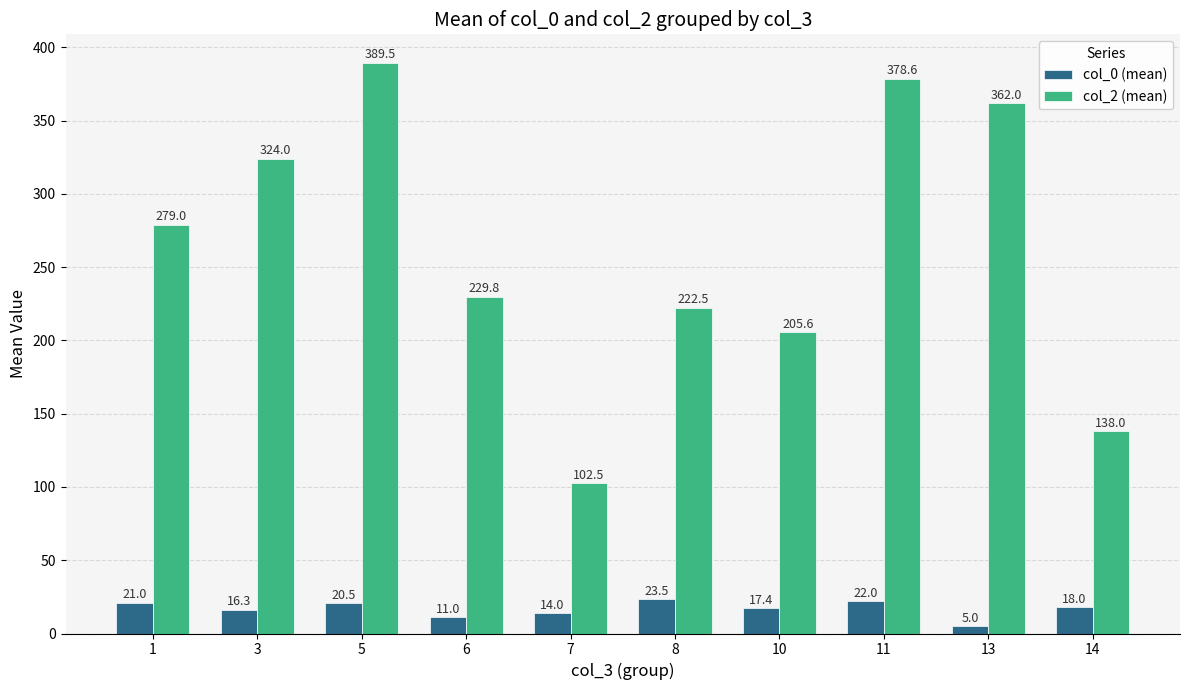

Between 3 and 6, which series saw the biggest shift?

col_2 (mean)